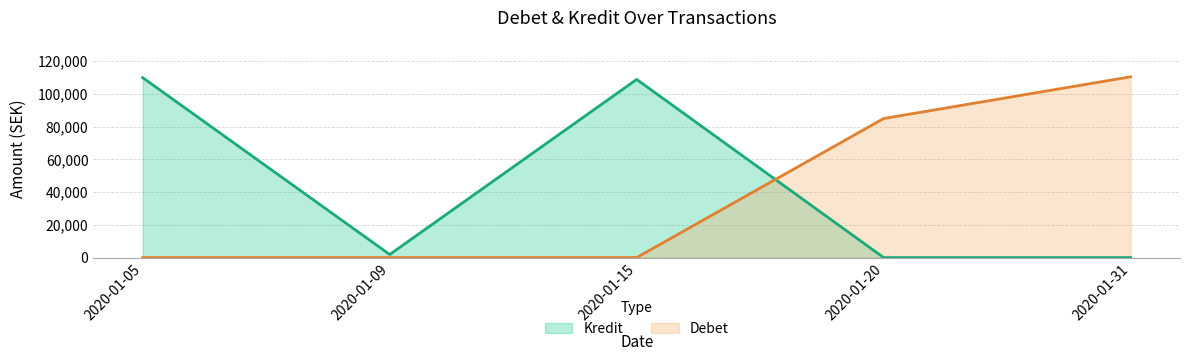

Does the chart have visible grid lines?

Yes